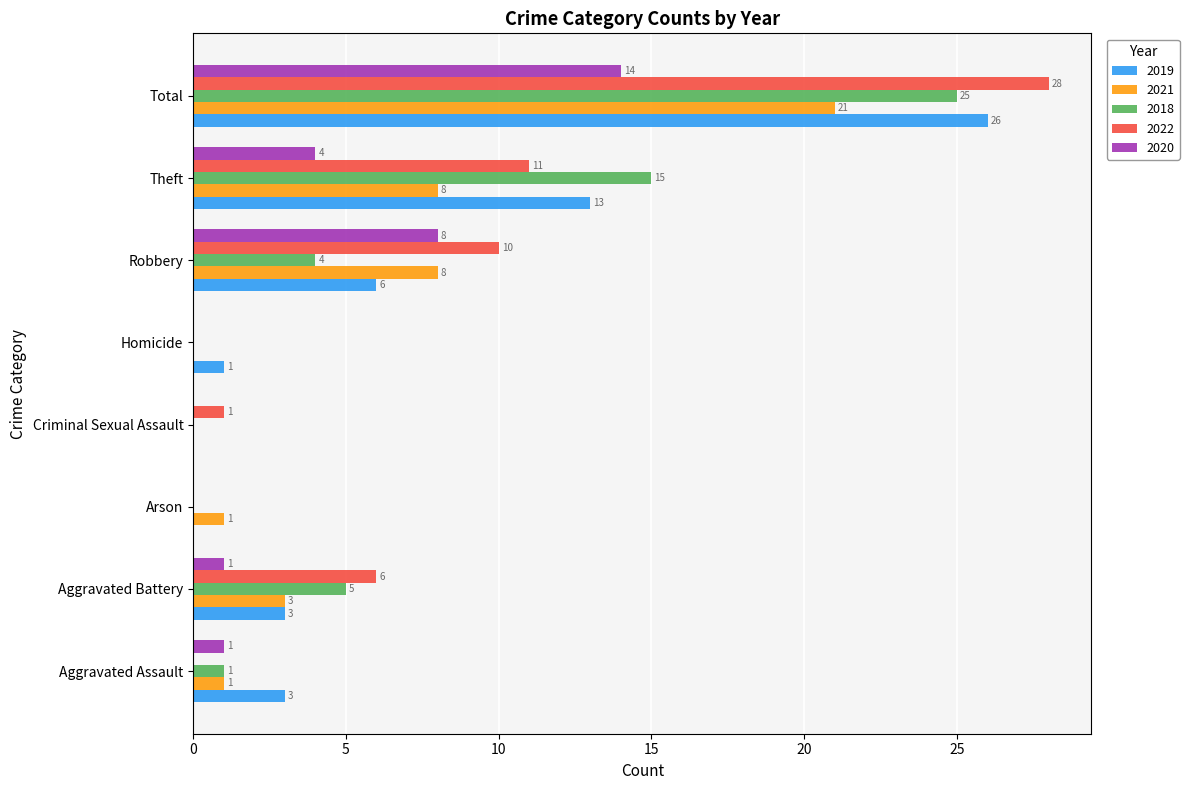

Which category has the highest value in the 2018 series?

Total